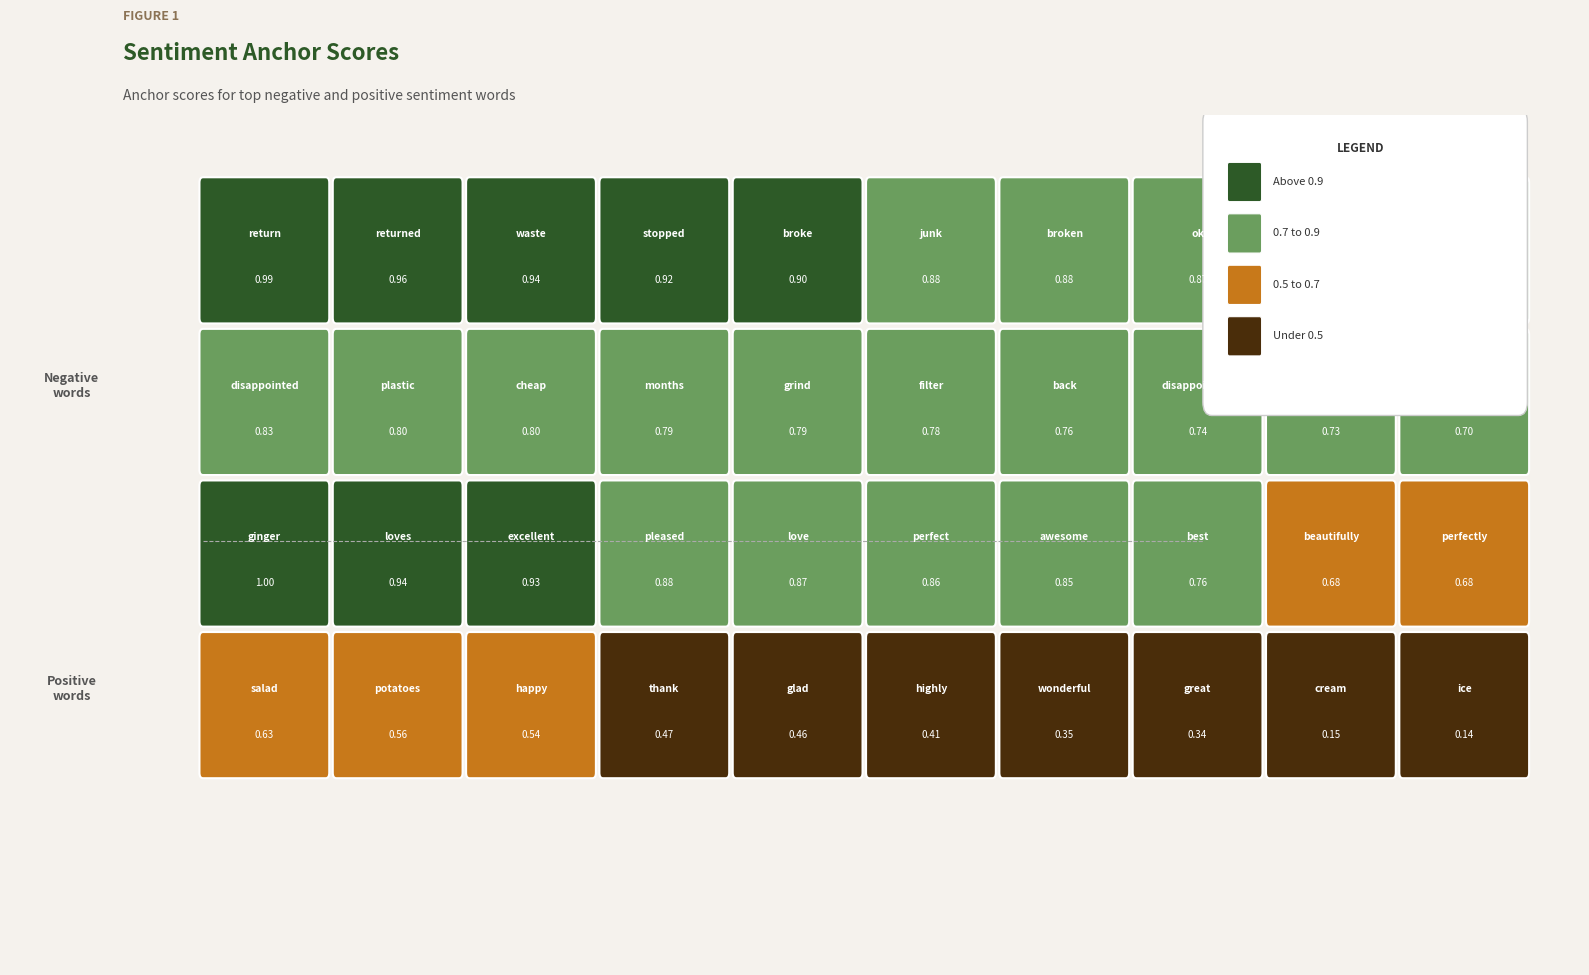

What is the change in value from waste to difficult?

-0.1